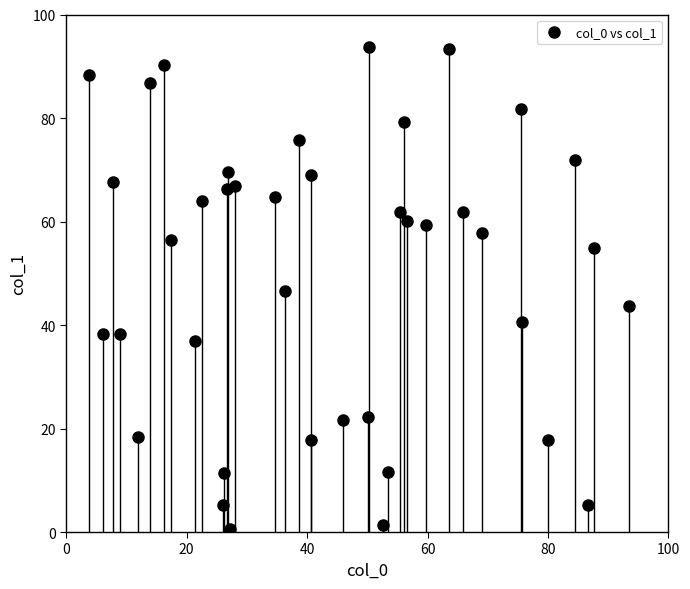

What is the range of X values (max minus min)?

89.6